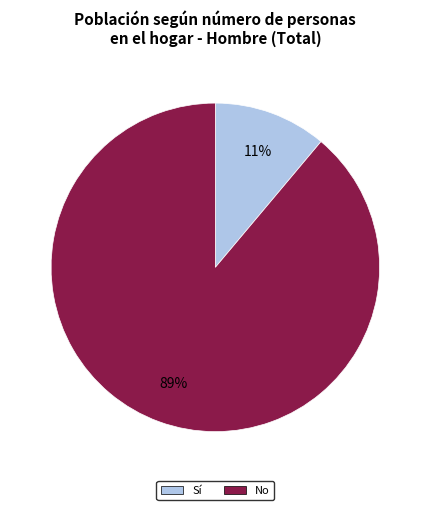

Is there a majority slice in this chart?

Yes